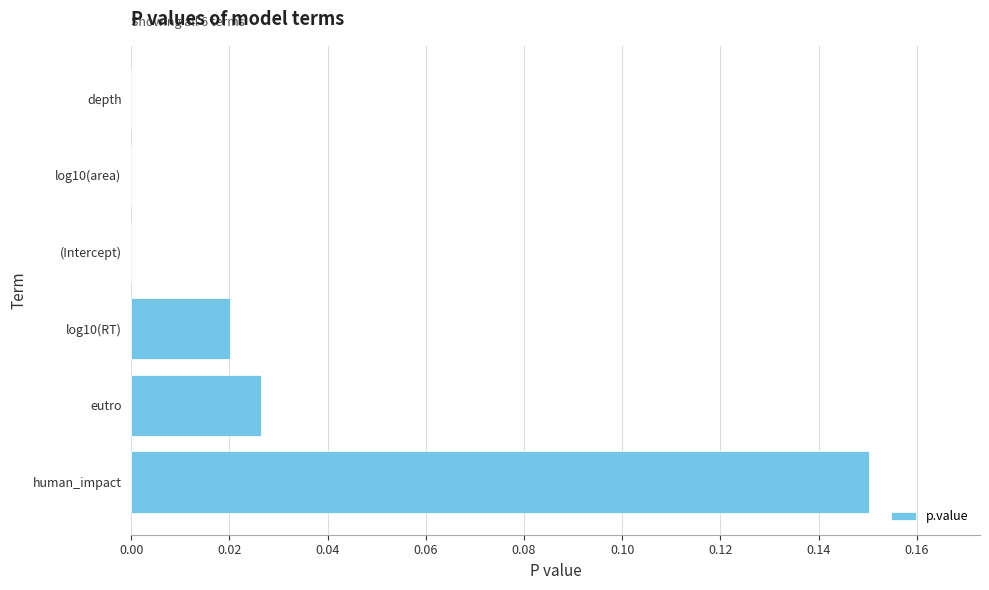

The value at eutro is 0.0. True or false?

True